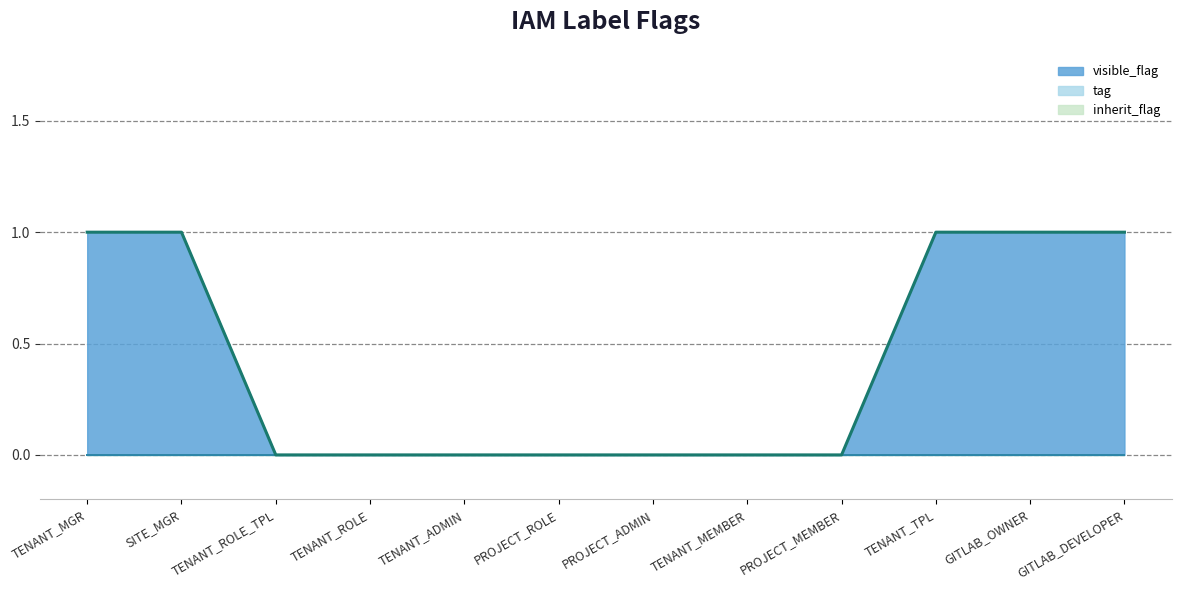

What position from the right is TENANT_ADMIN?

8